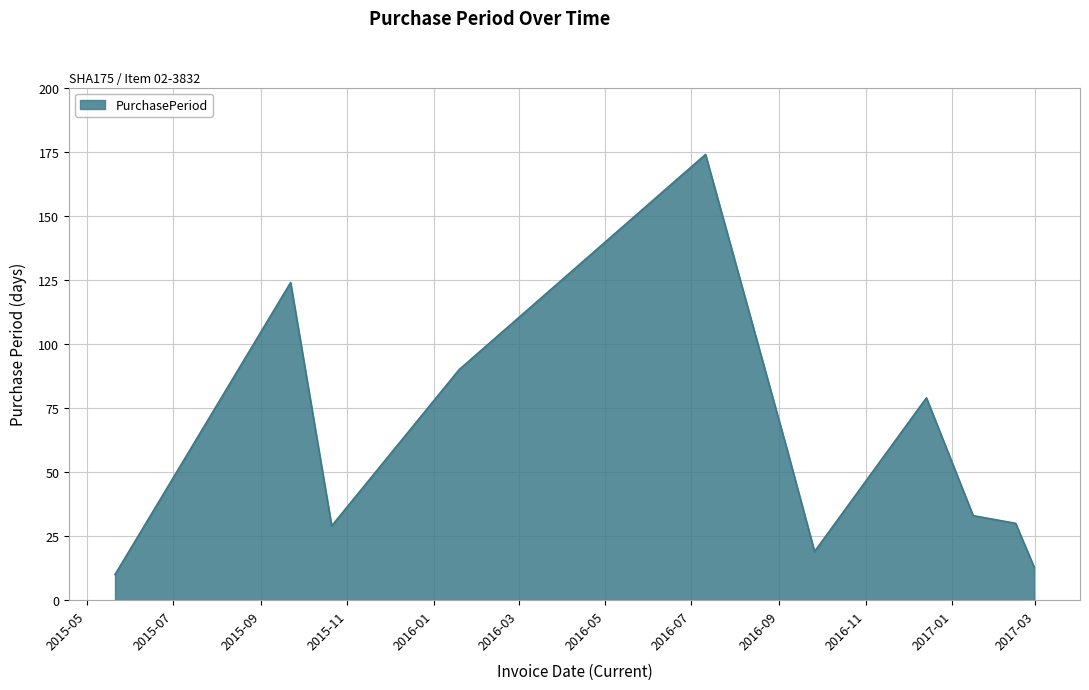

What is the minimum value shown in the chart?

10